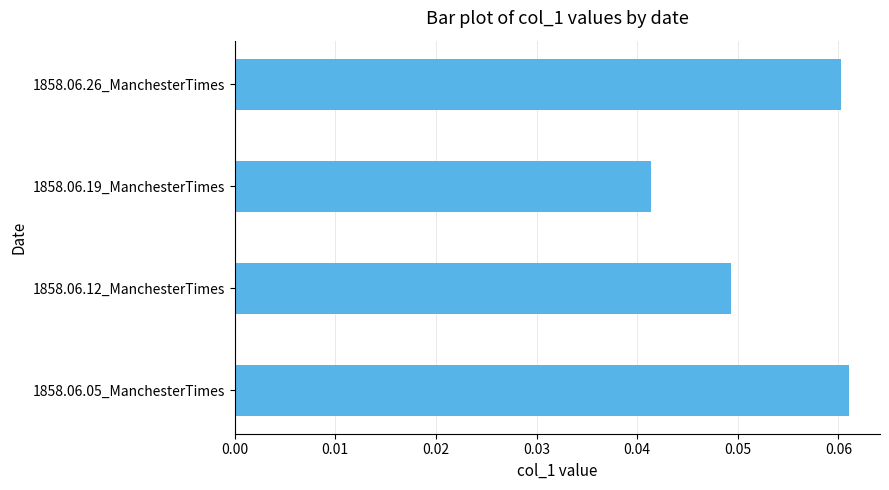

Count the values in the range 0 to 1.

4